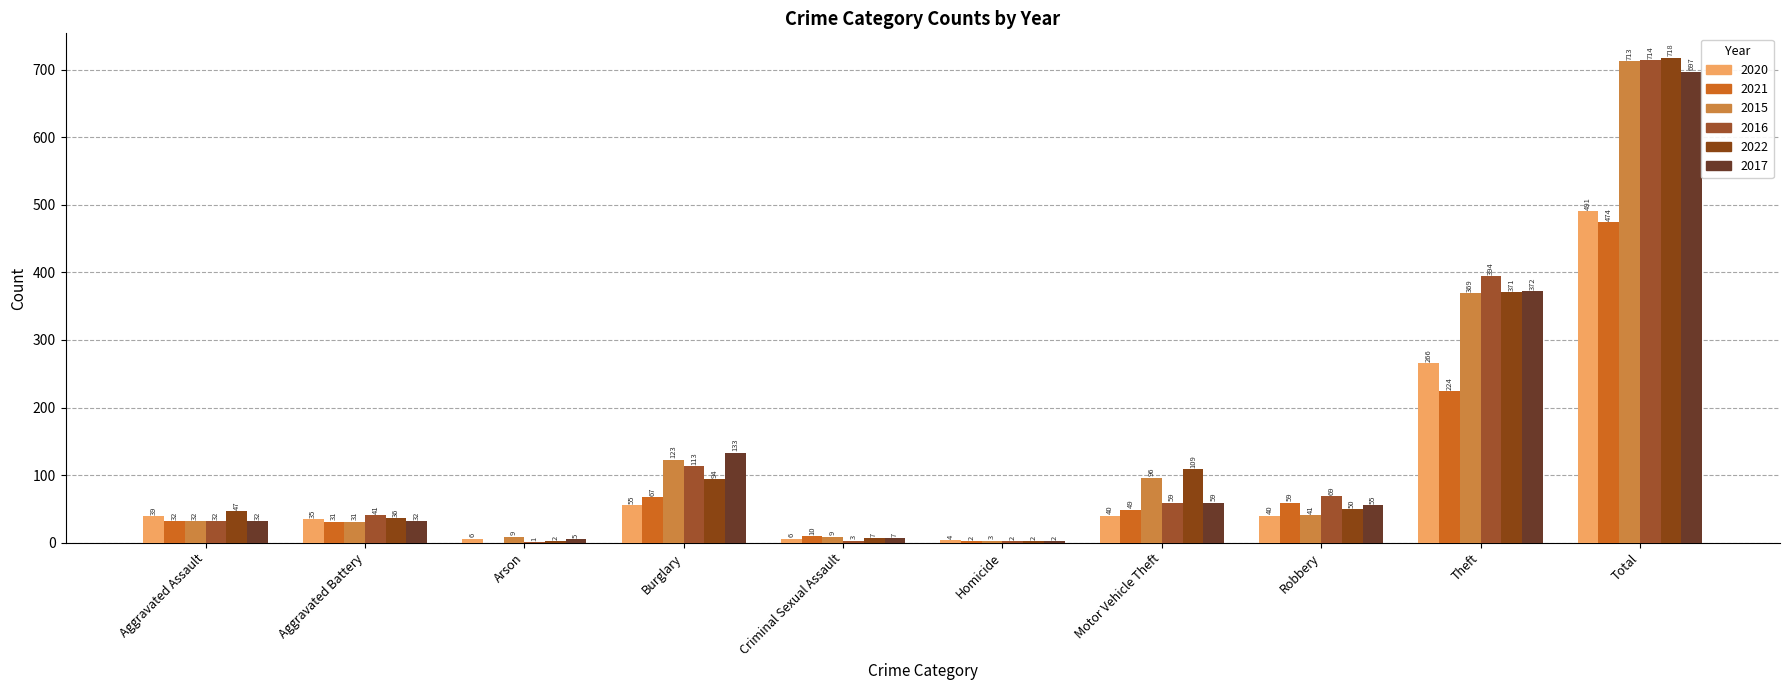

What is the difference between the highest and lowest values at Motor Vehicle Theft?

69